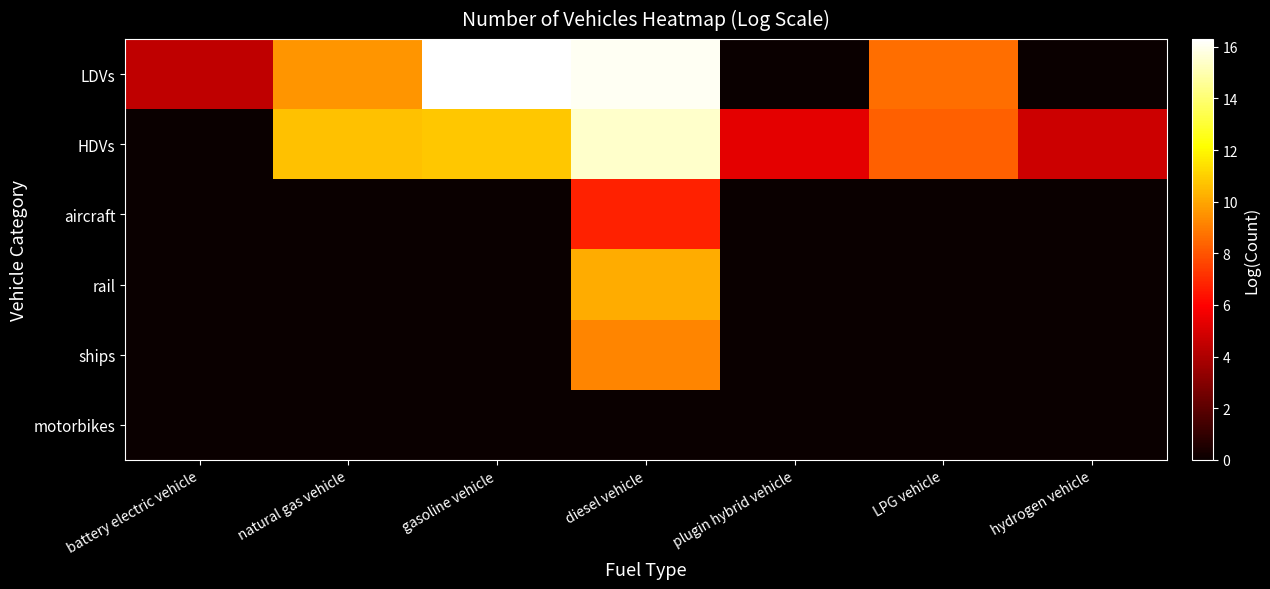

Rank the series at natural gas vehicle from highest to lowest value.

HDVs, LDVs, aircraft, rail, ships, motorbikes